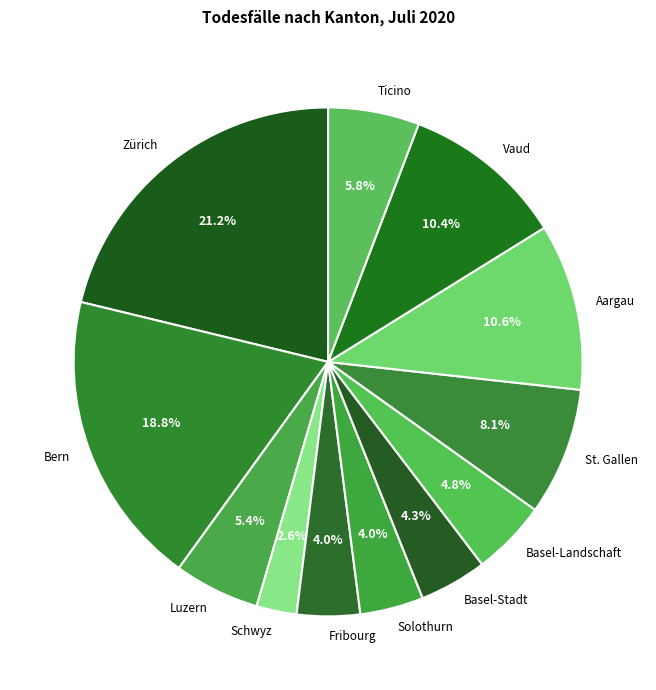

The Basel-Stadt slice represents 14% of the pie. True or false?

False